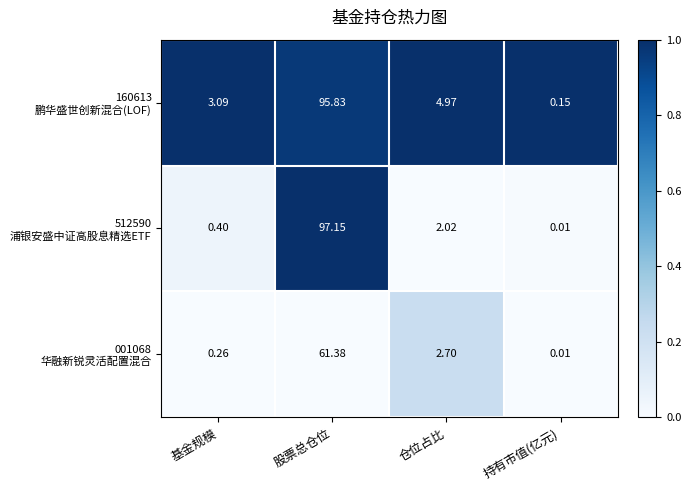

Which label corresponds to the largest value in the chart?

股票总仓位